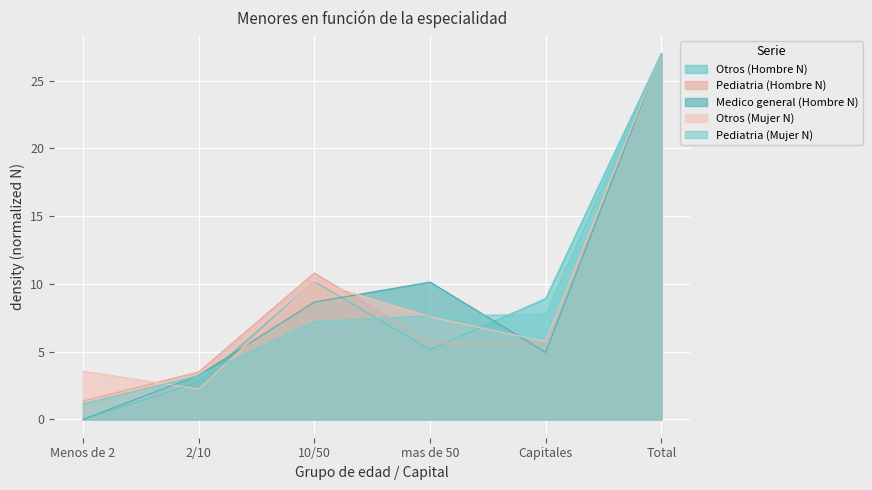

How many values in the Pediatria (Mujer N) series exceed 7?

4